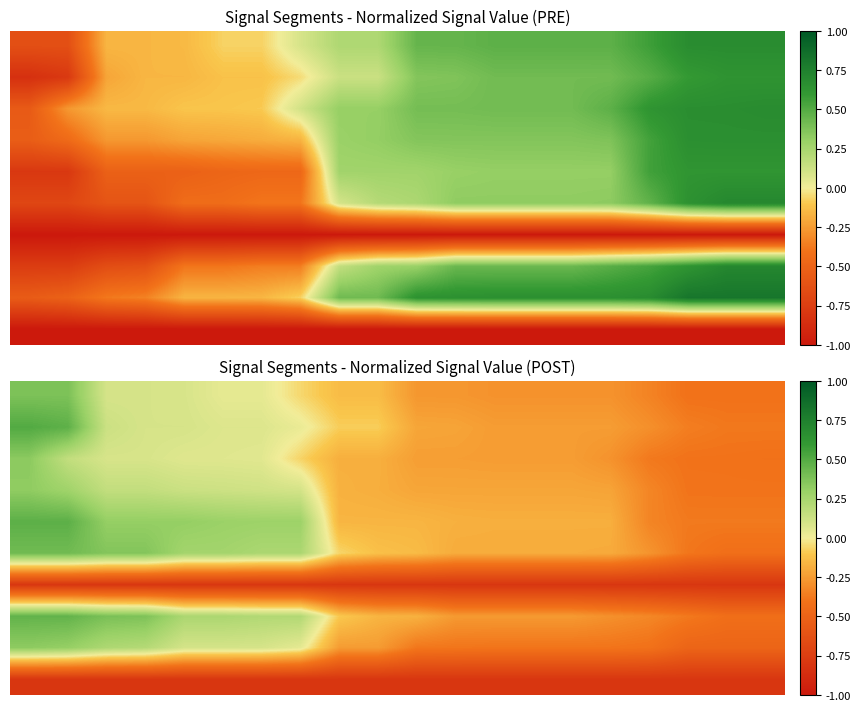

What is the difference between the highest and lowest values at 2?

1.2